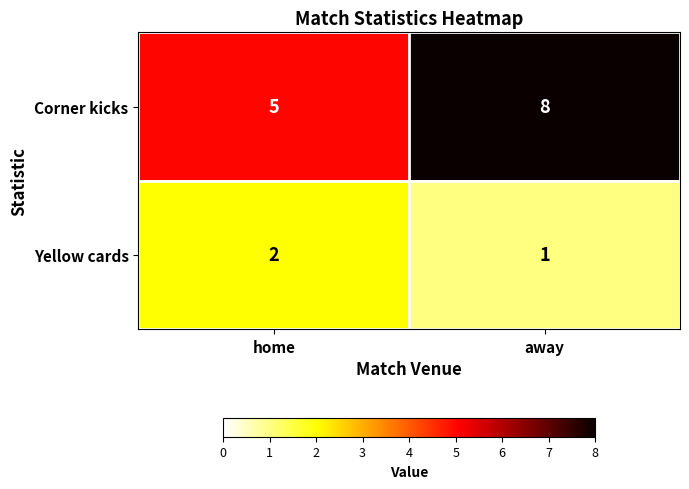

The value of Yellow cards at away is 1. True or false?

True